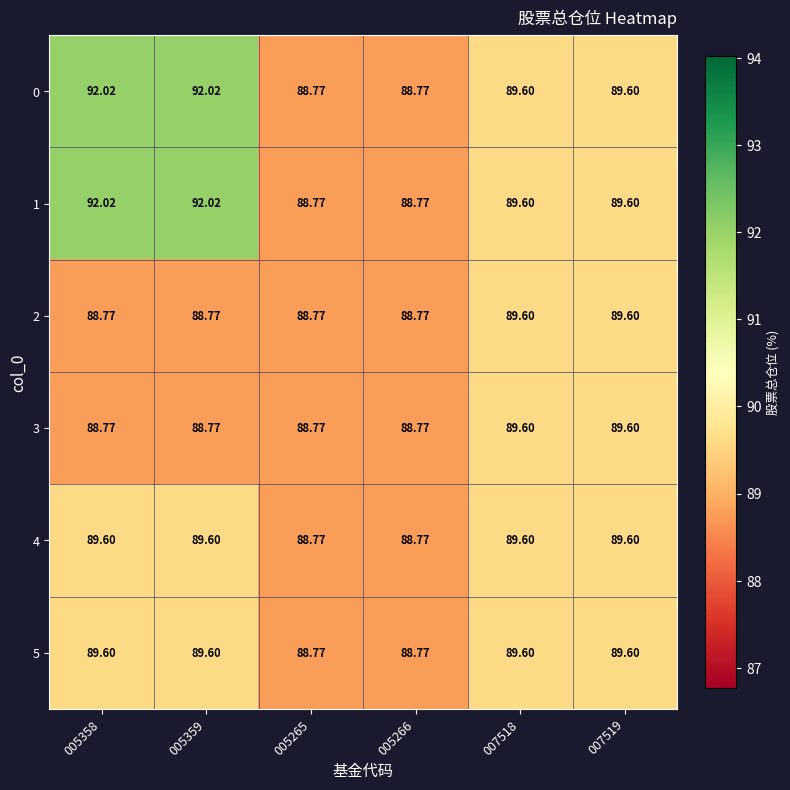

How many distinct data groups are displayed?

6